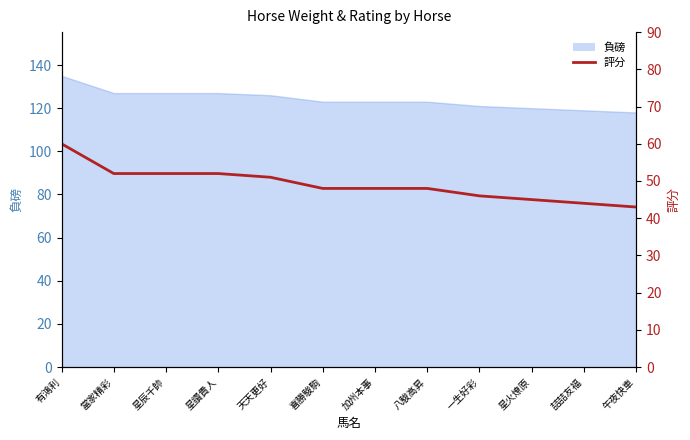

What is the sum of all values?

589